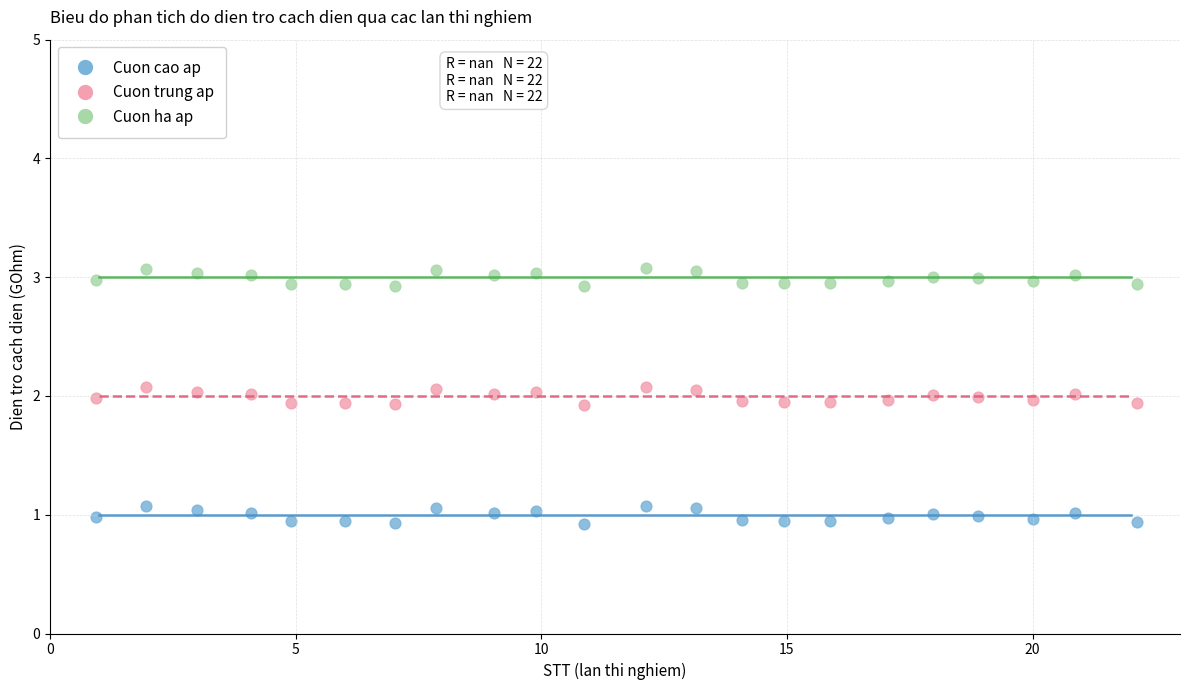

What is the X range (max minus min) for the scatter plot?

21.2